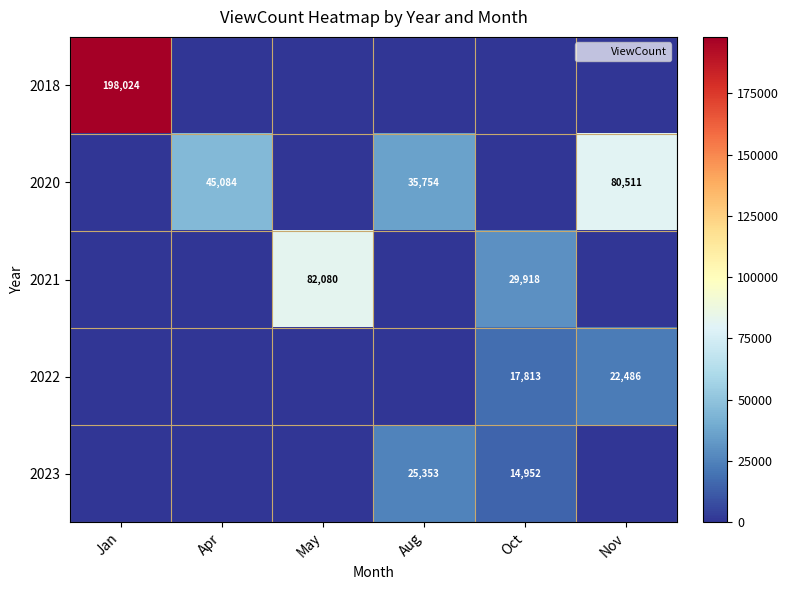

Rank the series at Nov from highest to lowest value.

2020, 2022, 2018, 2021, 2023